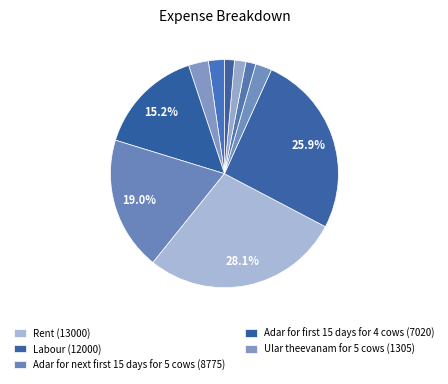

Does any single category account for the majority?

No